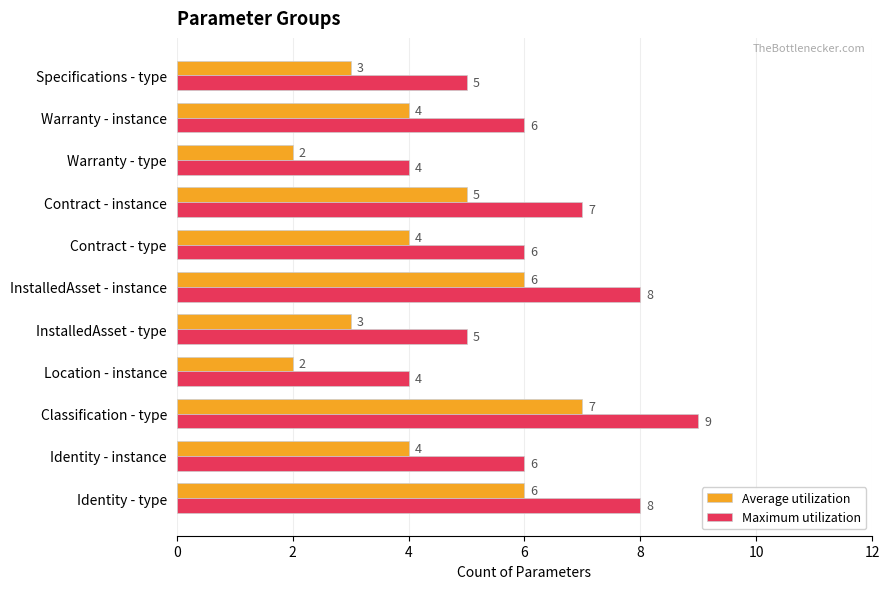

Read the Maximum utilization value at InstalledAsset - instance.

8